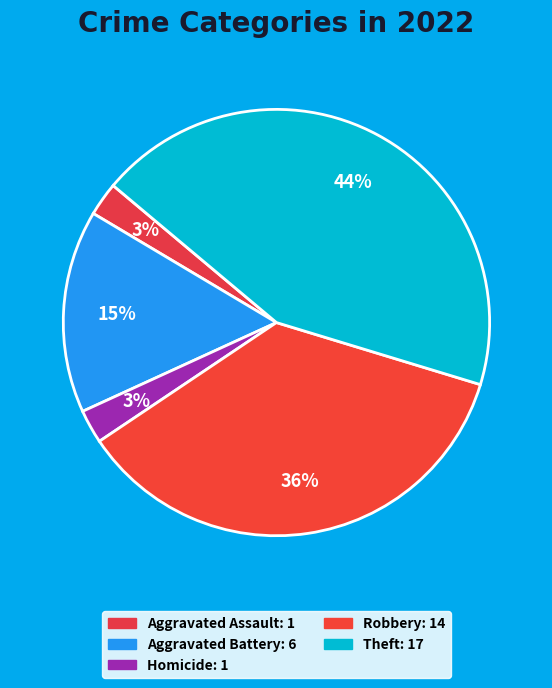

How many segments does this pie chart have?

5